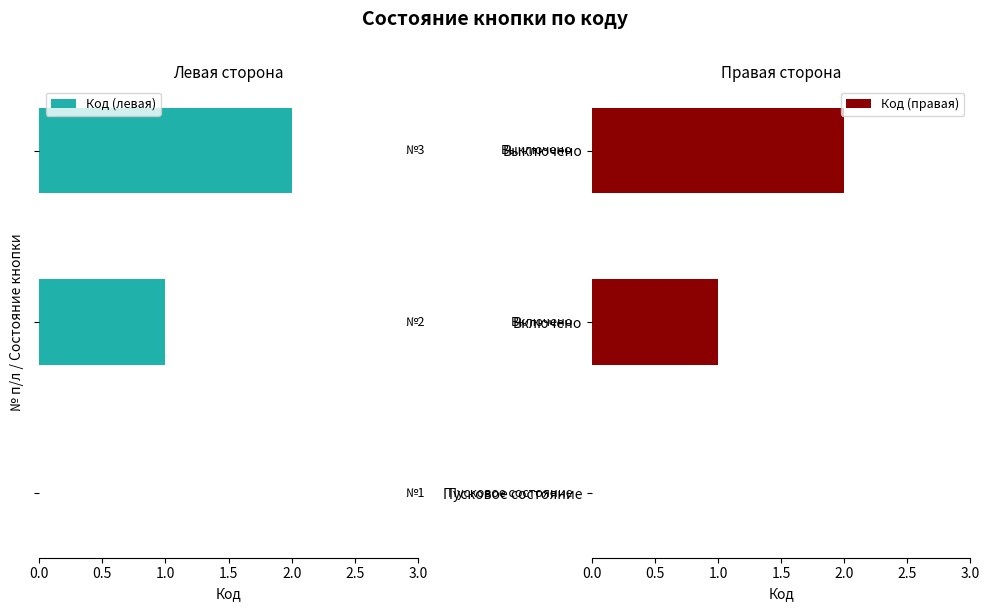

What is the sum of the Код (правая) values at Включено and Выключено?

3